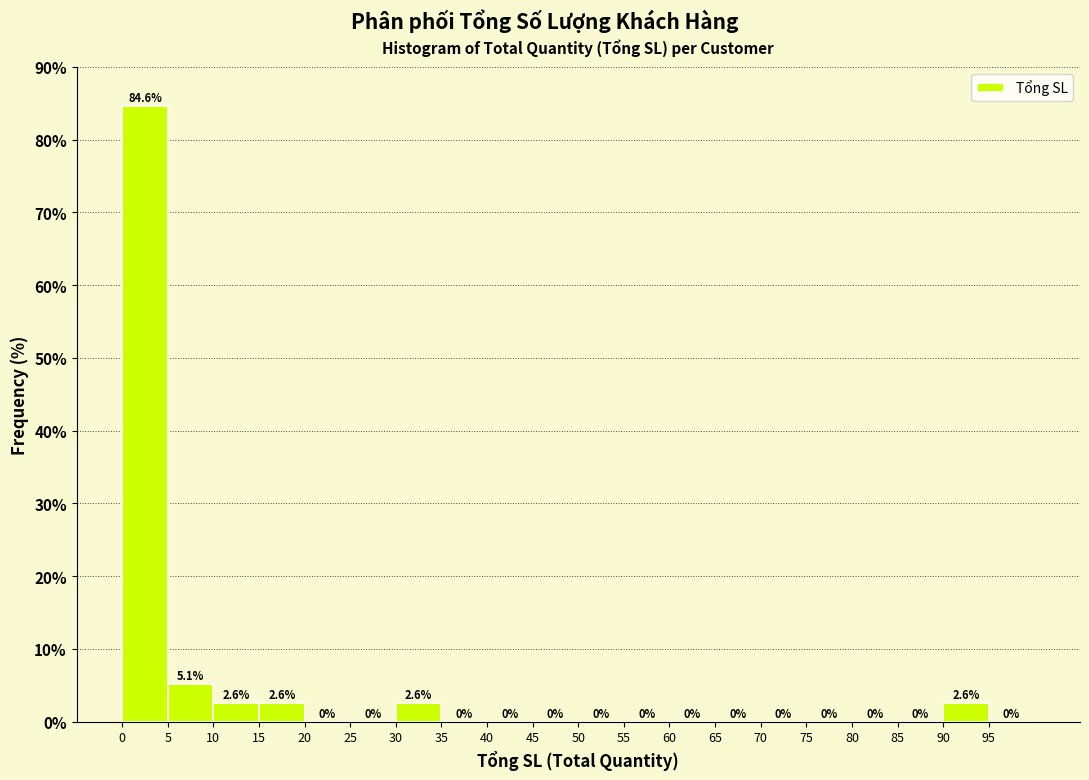

How tall is the bar that spans 5 to 10 on the x-axis?

5.1